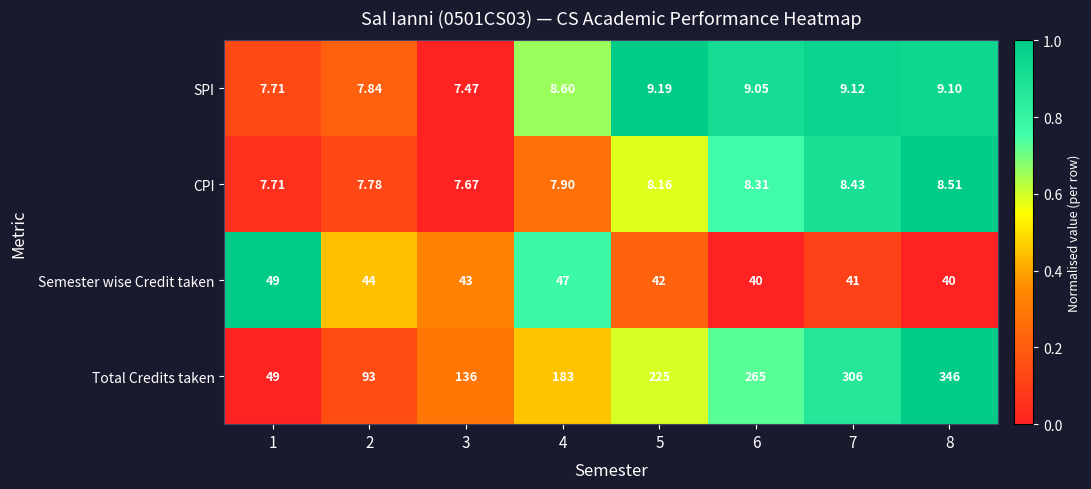

How many categories are shown in the chart?

8